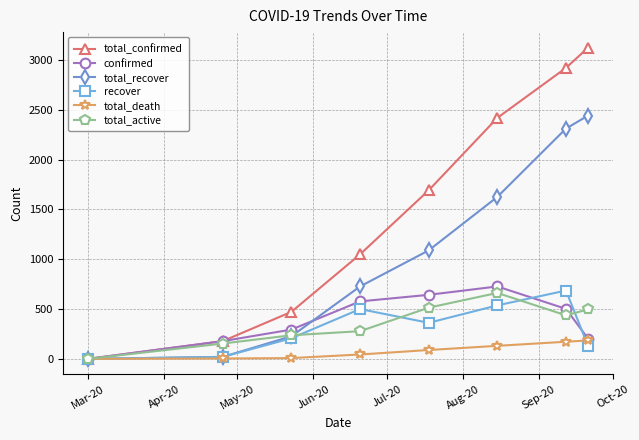

In recover, how many points are higher than both neighbors (excluding endpoints)?

2